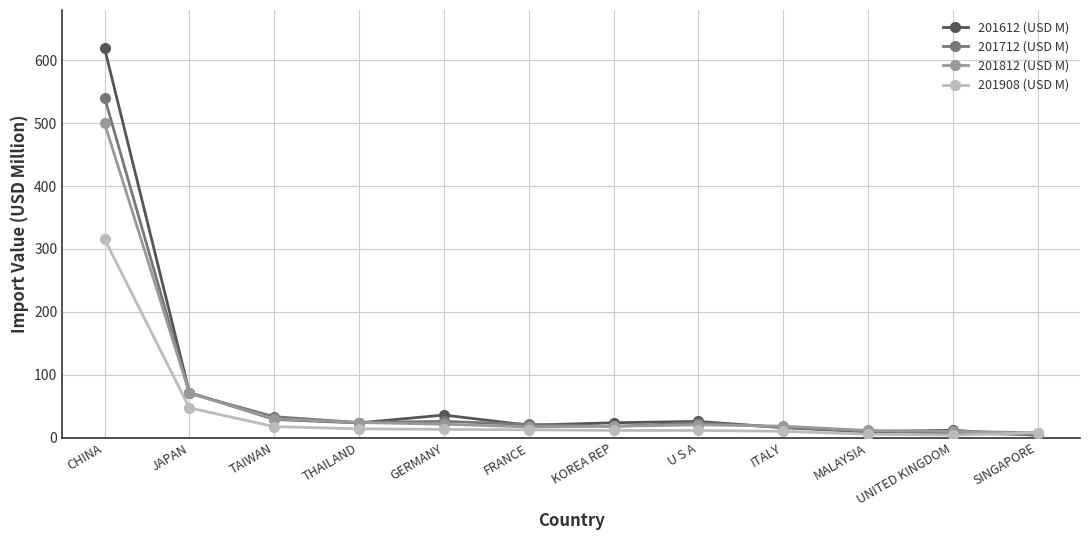

Read the 201712 (USD M) value at CHINA.

540.7